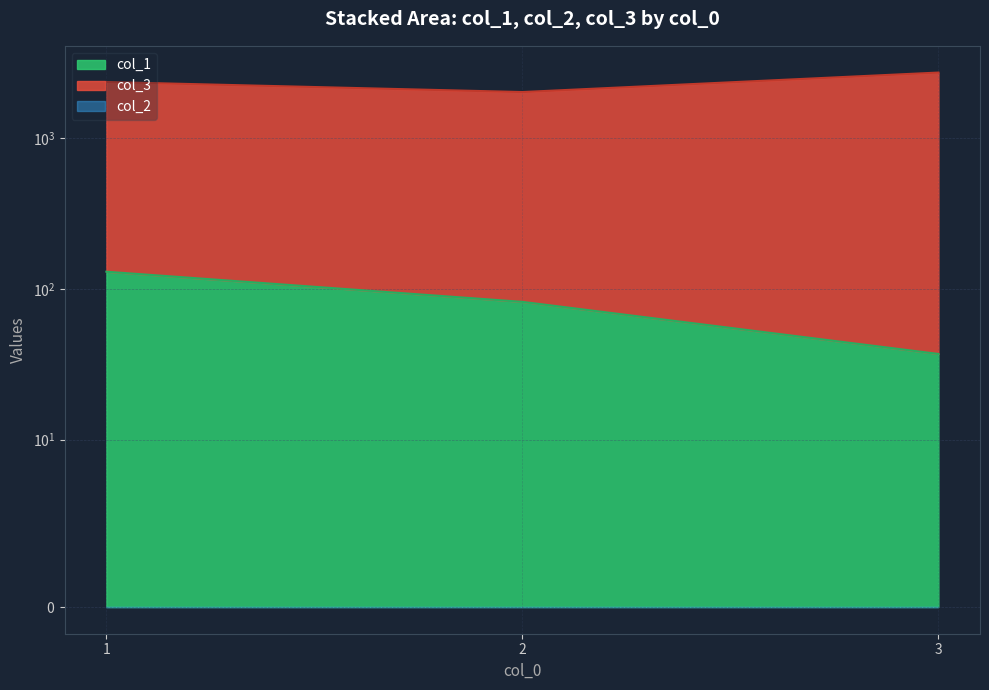

At how many categories does at least one series exceed 2626?

1